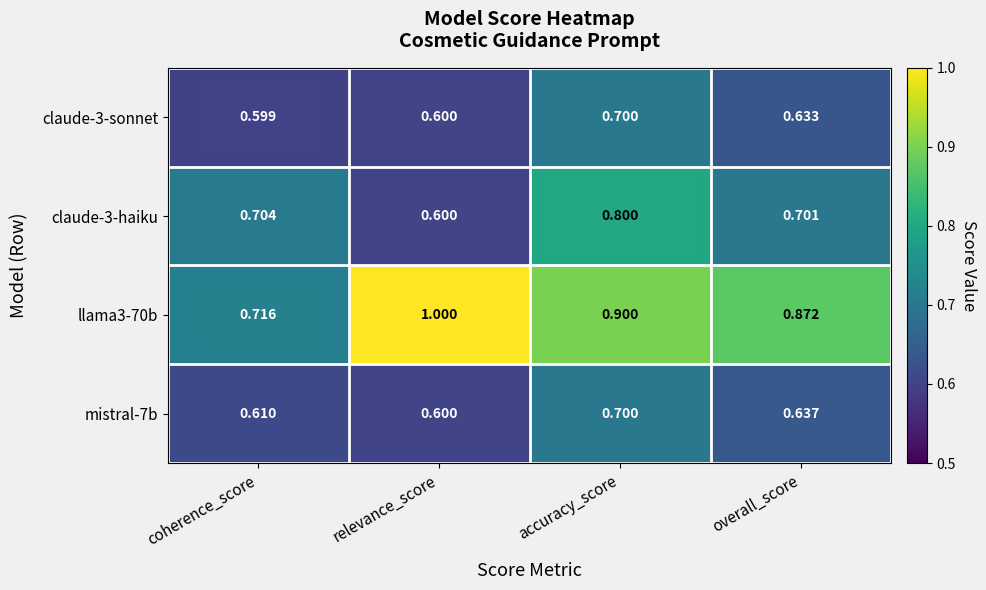

Is the value of llama3-70b at accuracy_score greater than the value of claude-3-haiku at coherence_score?

Yes